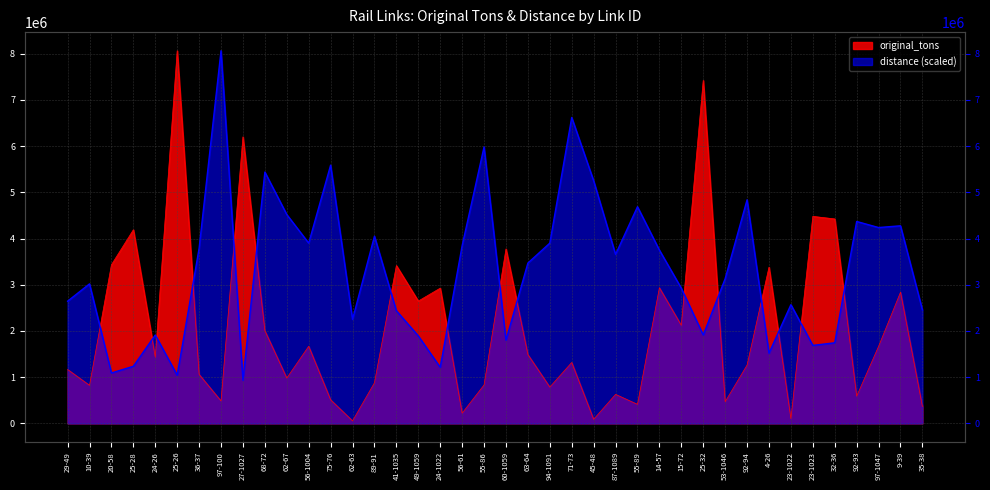

In original_tons, how many points are higher than both neighbors (excluding endpoints)?

14